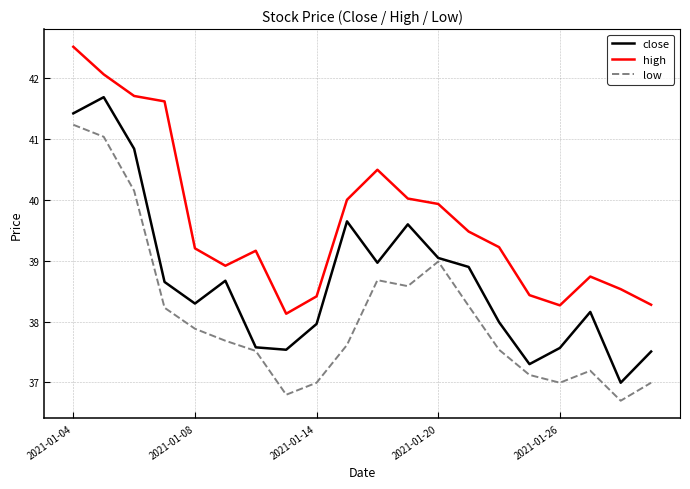

True or false: high and low cross at least once.

False